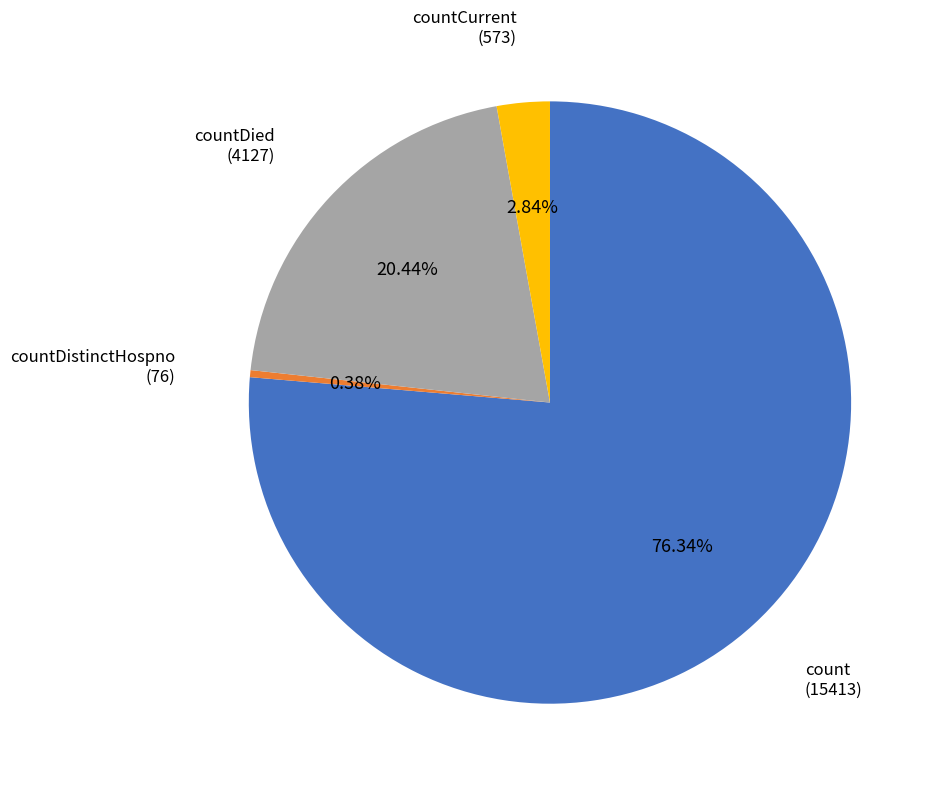

Does any single category account for the majority?

Yes